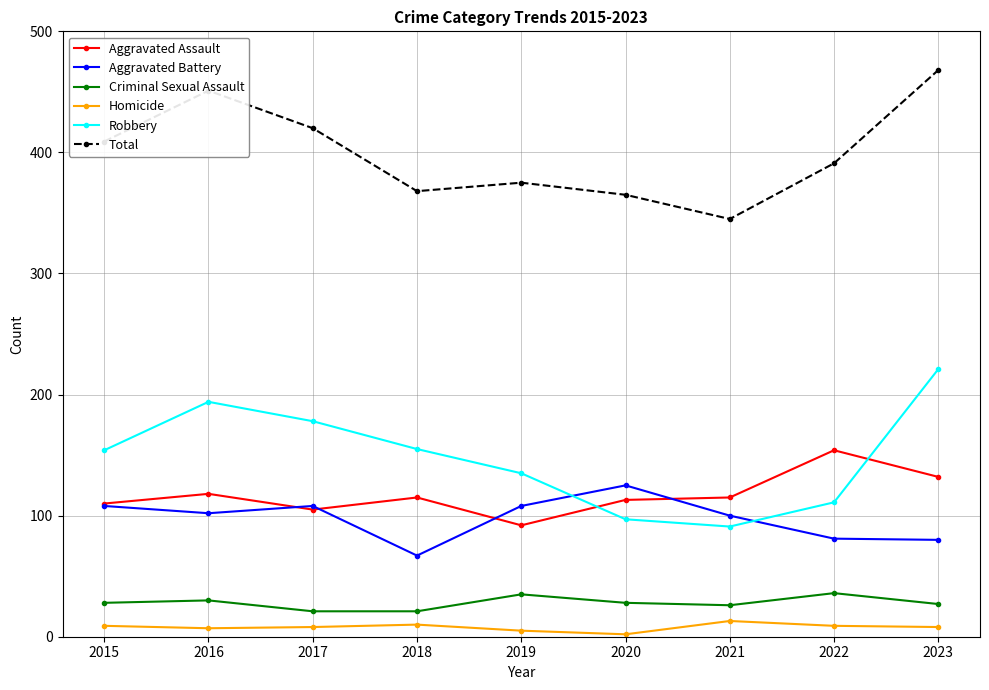

Count the number of data series in this chart.

6